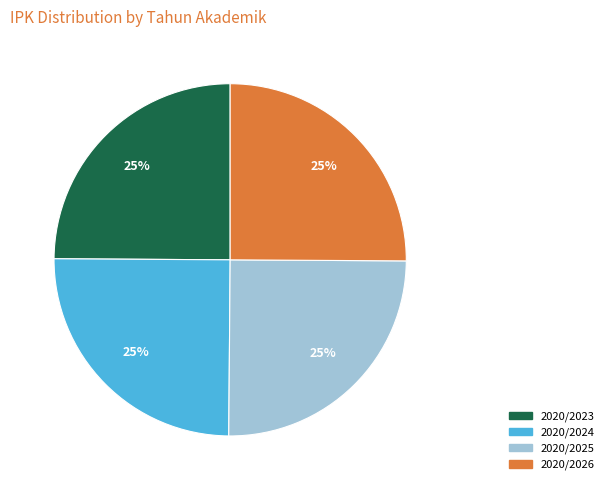

To the nearest percent, what is the average slice percentage?

25%